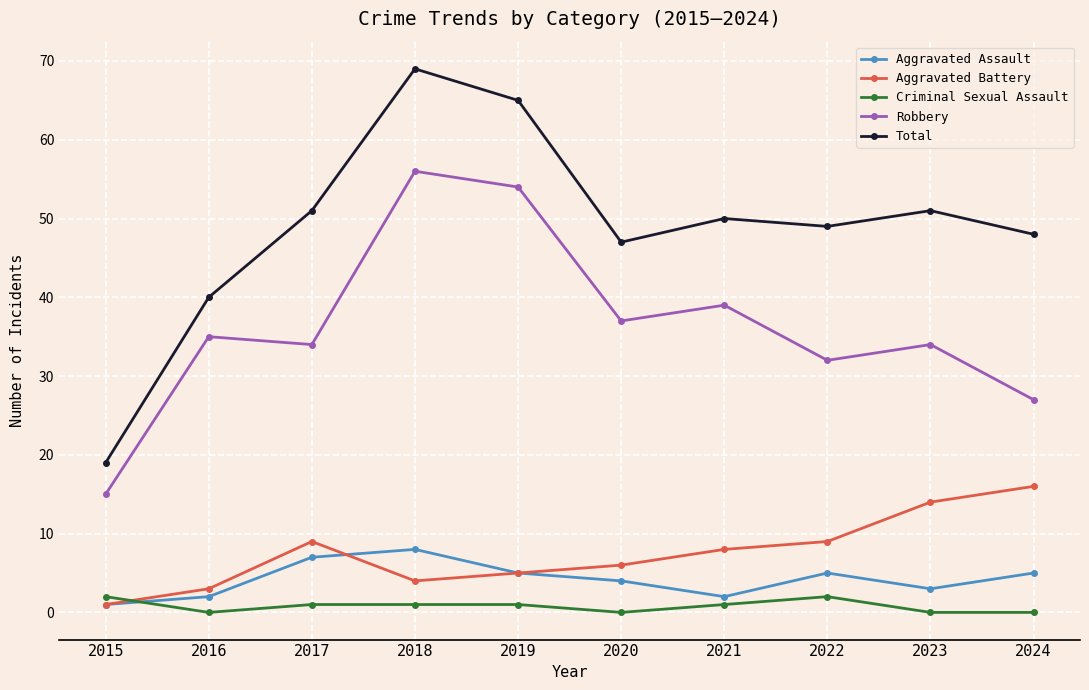

At which category is the sum across all series the highest?

2018